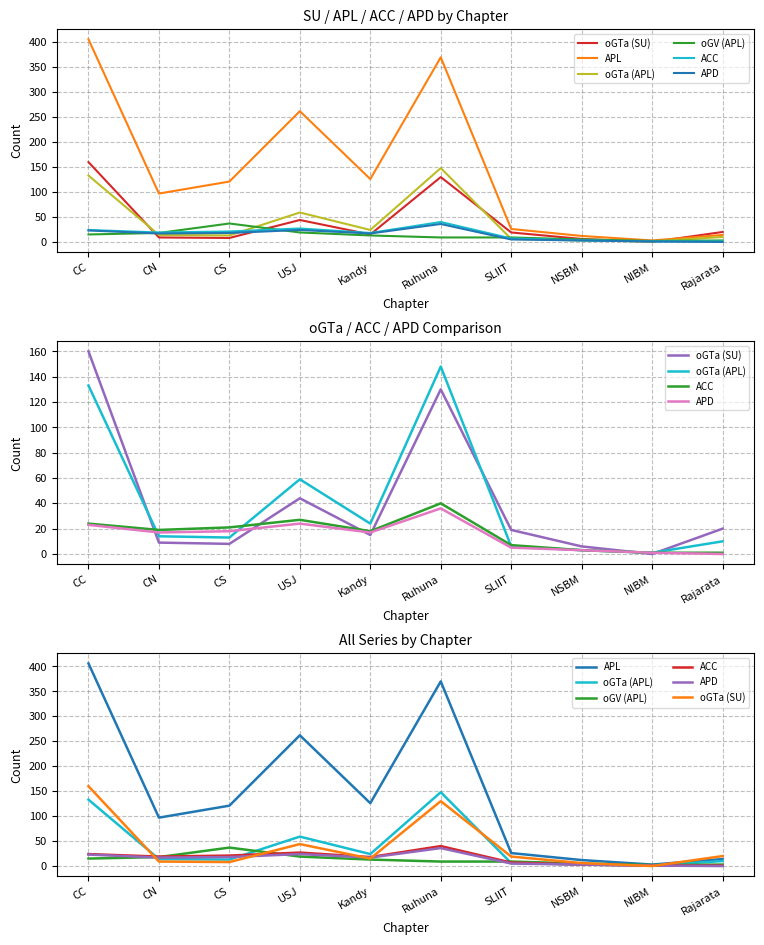

At which label does ACC first exceed 19?

CC